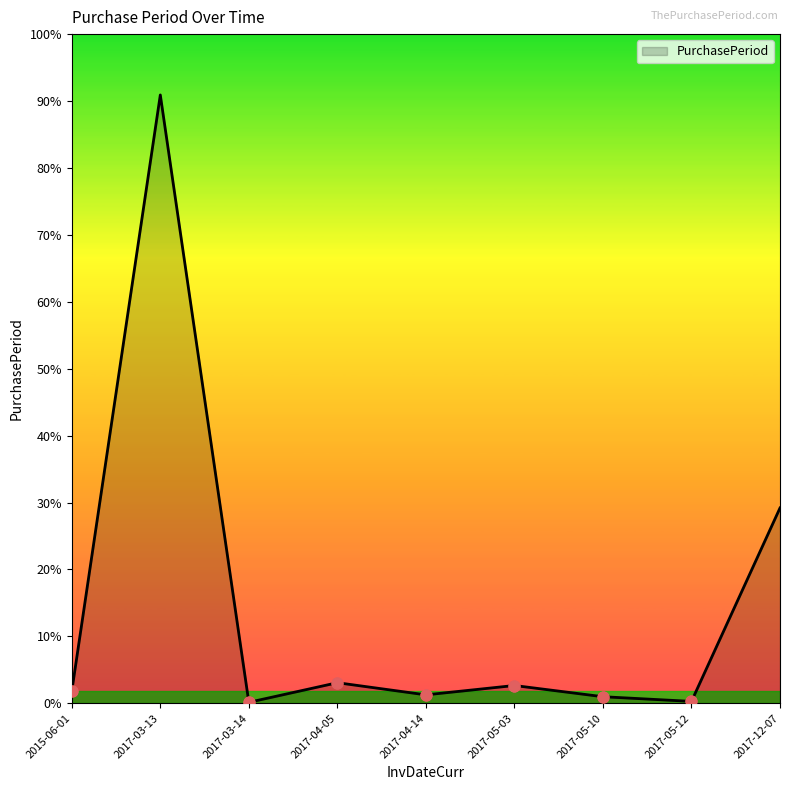

What is the change in value from 2017-03-13 to 2017-05-03?

-632